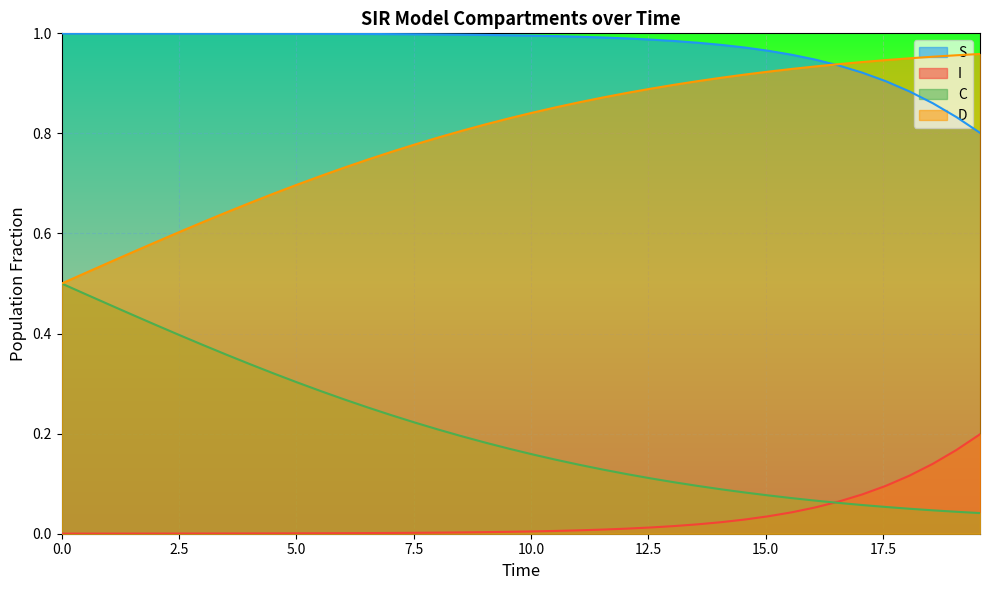

True or false: D and I intersect in this chart.

False